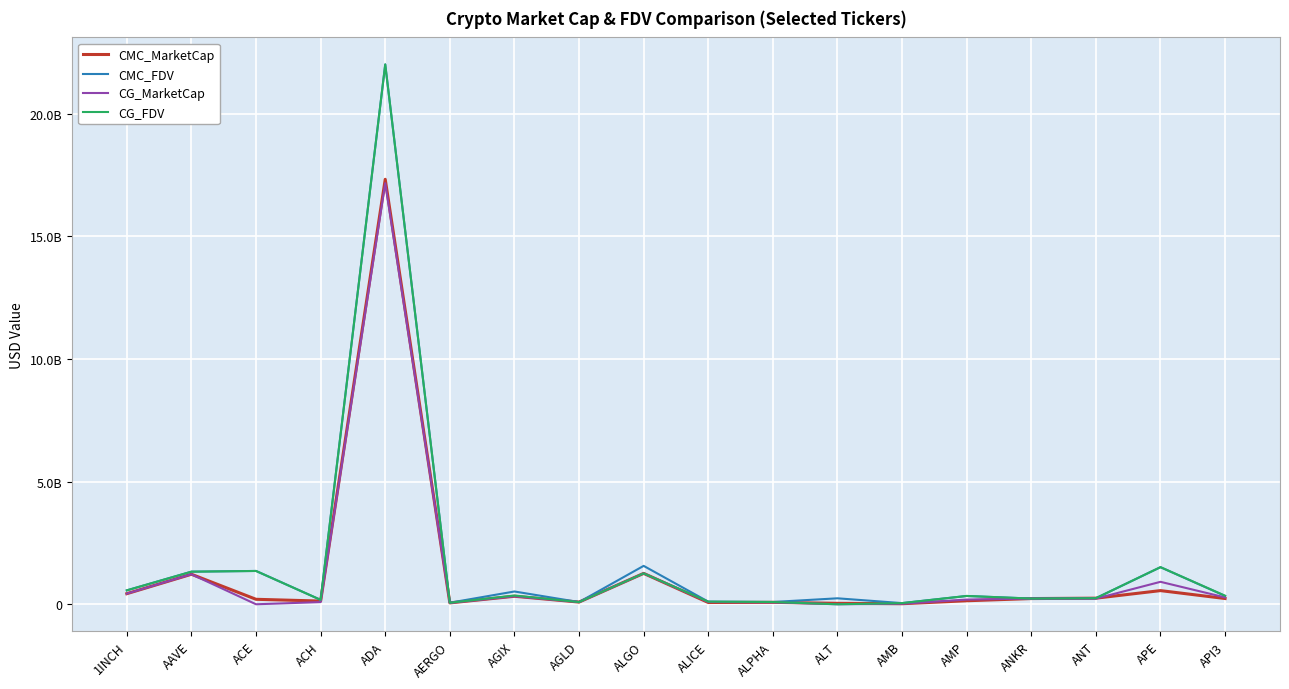

What is the total value across all series at AAVE?

5108016702.3